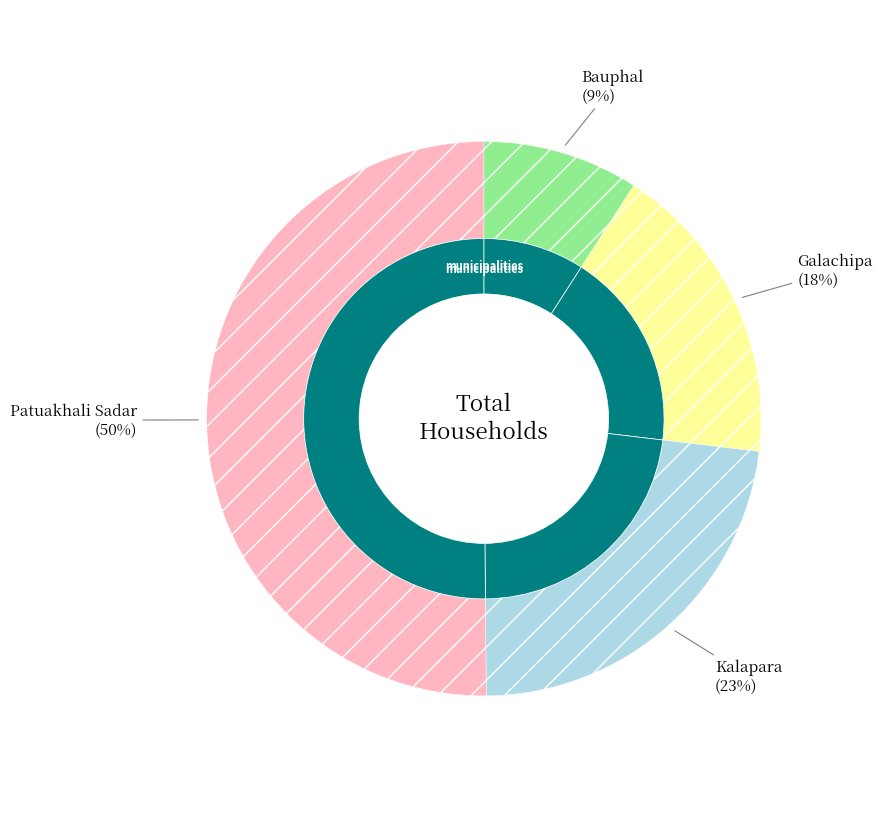

Rank the categories by value from highest to lowest.

Patuakhali Sadar, Kalapara, Galachipa, Bauphal